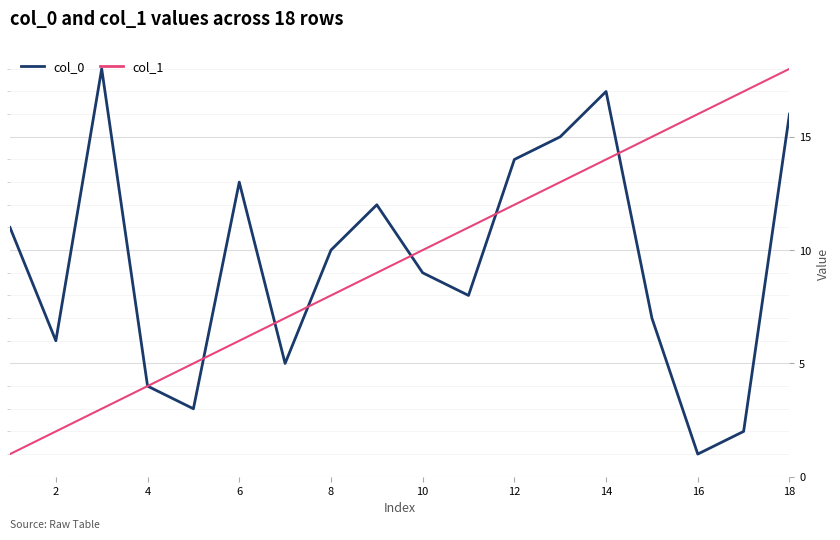

What is the maximum value for col_0?

18